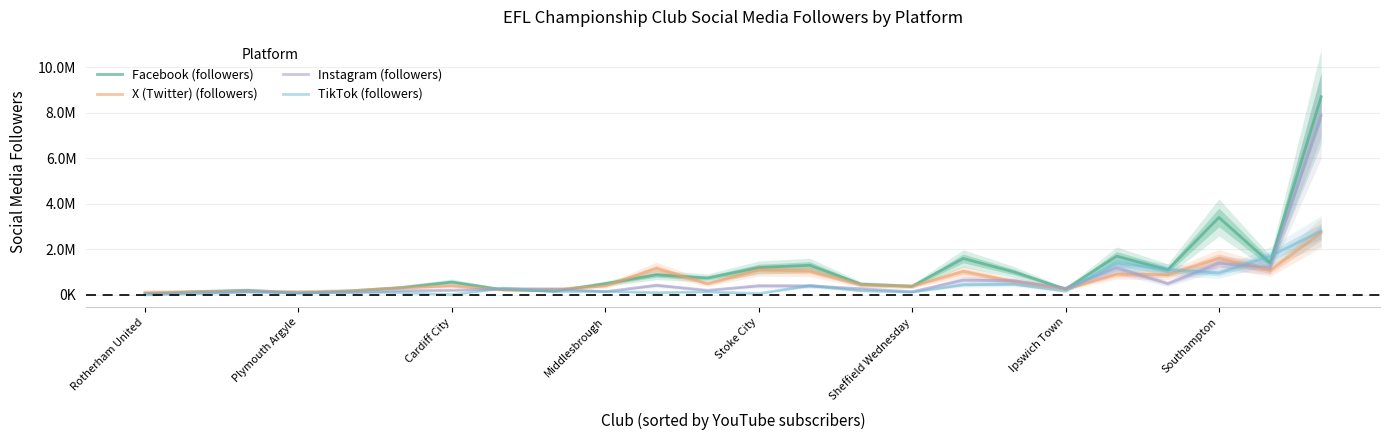

How many lines are shown in the chart?

4